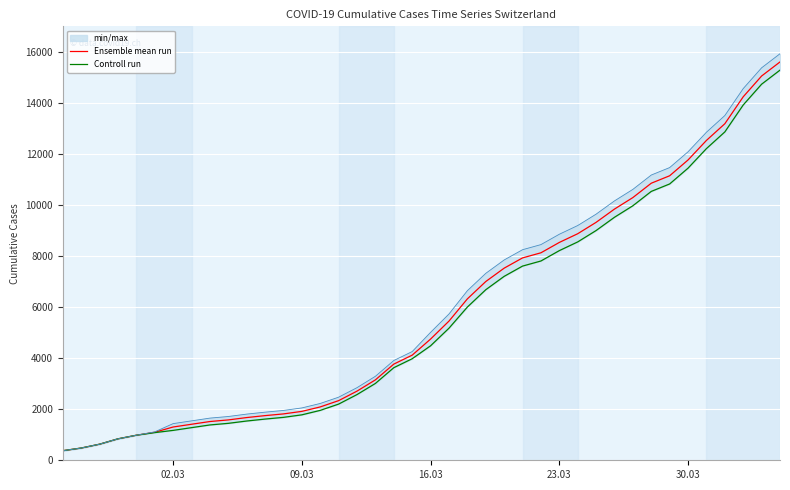

Which series has the largest range (max minus min)?

Ensemble mean run